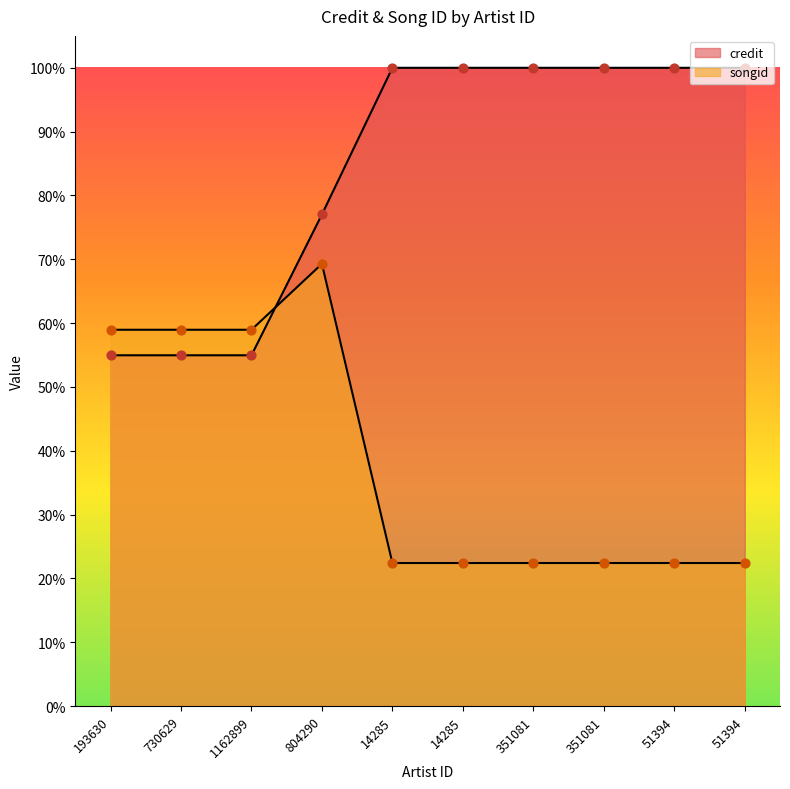

Which series has the largest Y range (max minus min)?

songid